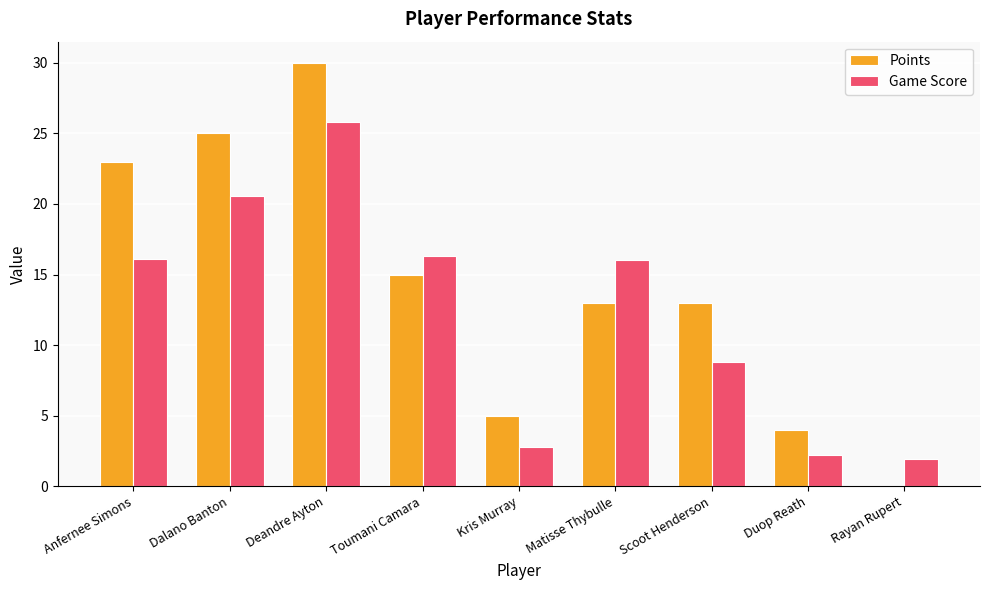

What is the spread (max minus min) of values at Duop Reath?

1.8